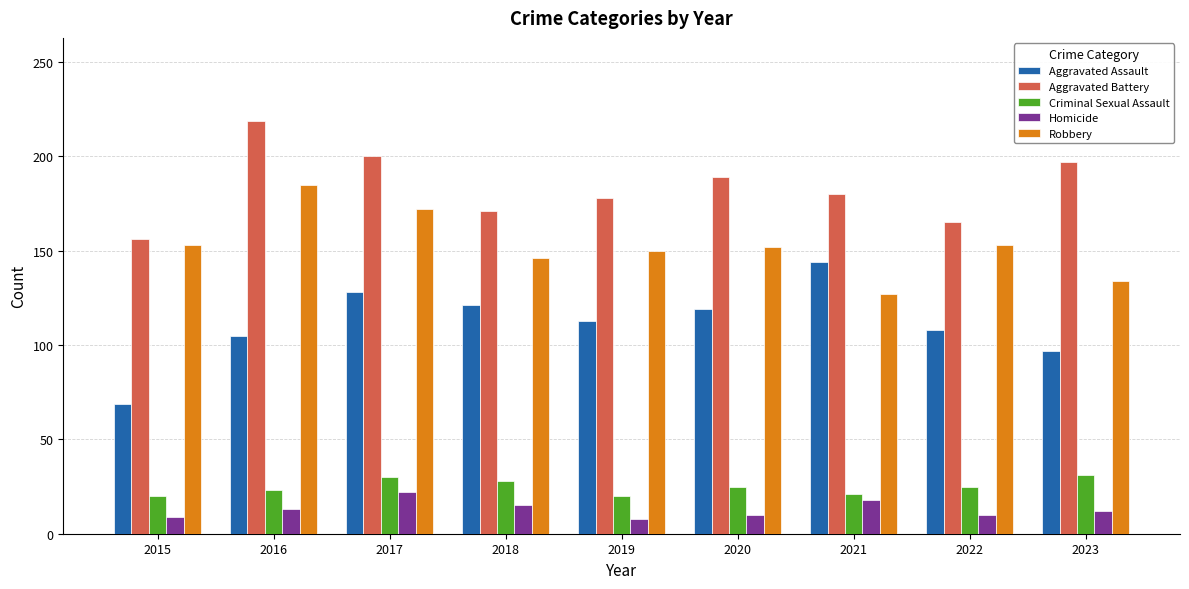

What are all the series names shown in the legend?

Aggravated Assault, Aggravated Battery, Criminal Sexual Assault, Homicide, Robbery